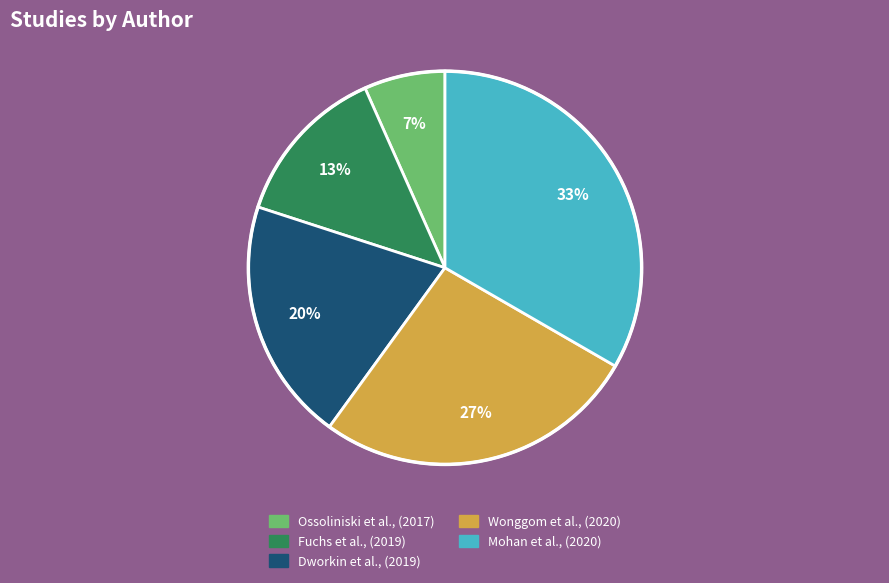

To the nearest percent, what is the difference between the Mohan et al., (2020) and Dworkin et al., (2019) slice percentages?

13%